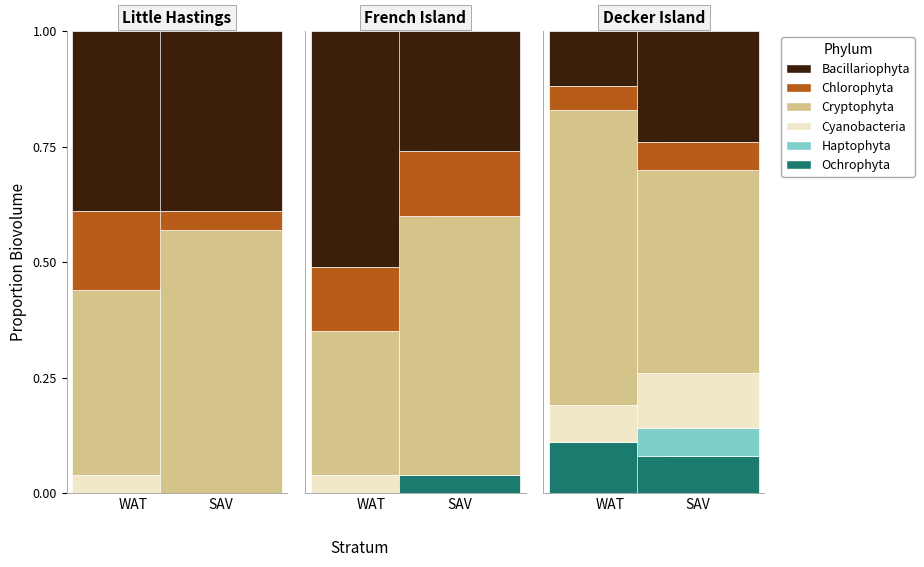

How many groups of bars are there?

6